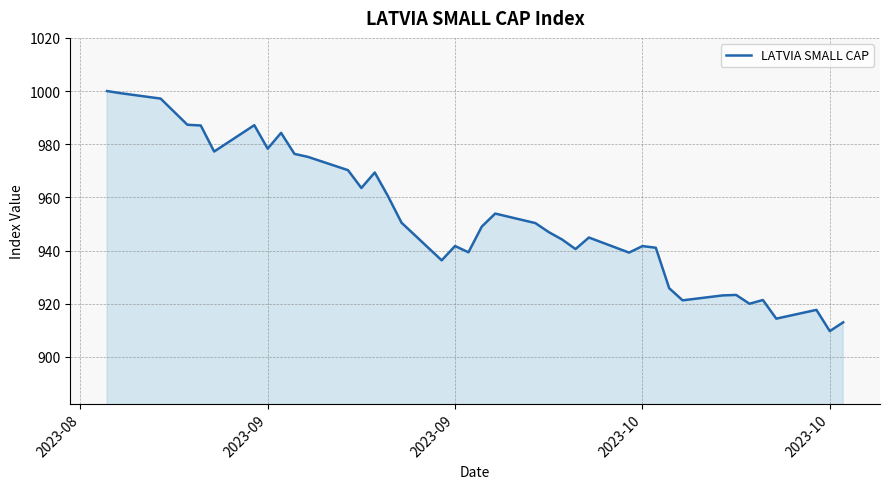

What is the difference between the maximum and minimum values?

90.3